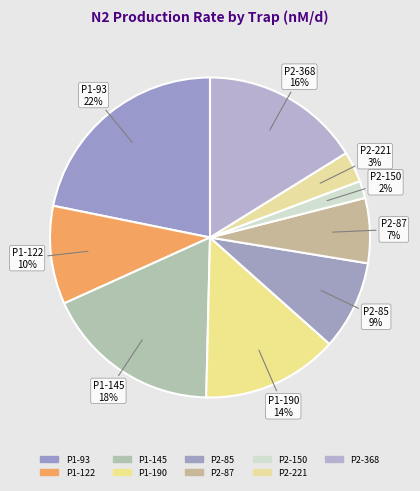

What percentage do P2-368 and P1-145 together represent?

34.0%